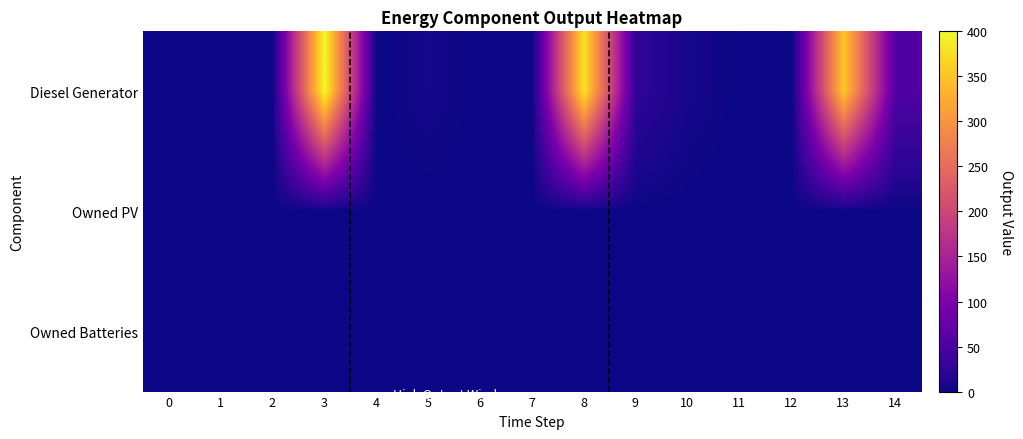

Between 4 and 12, which series saw the biggest shift?

Diesel Generator